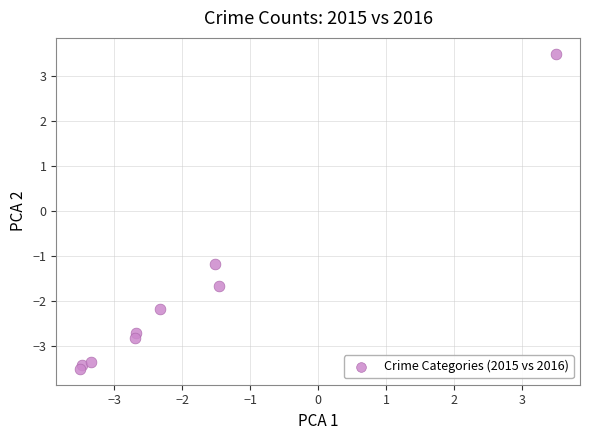

What Y value in the scatter plot is closest to 0?

-1.2